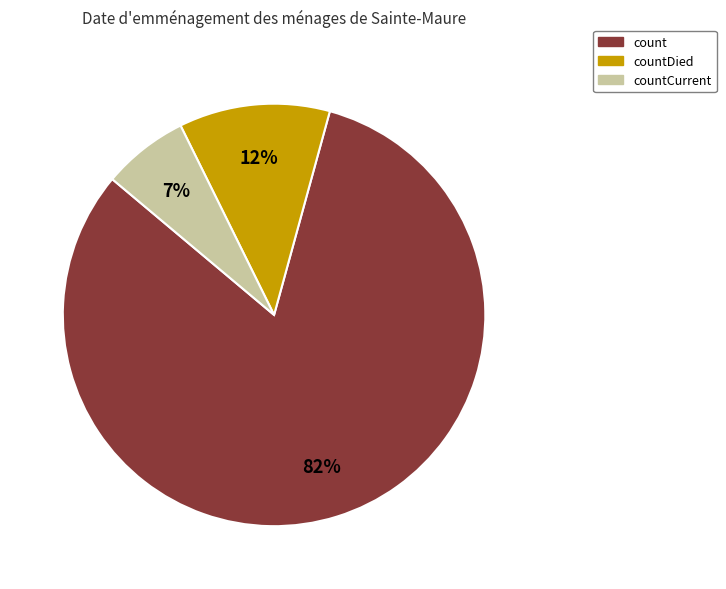

To the nearest percent, what is the difference between the countCurrent and countDied slice percentages?

5%